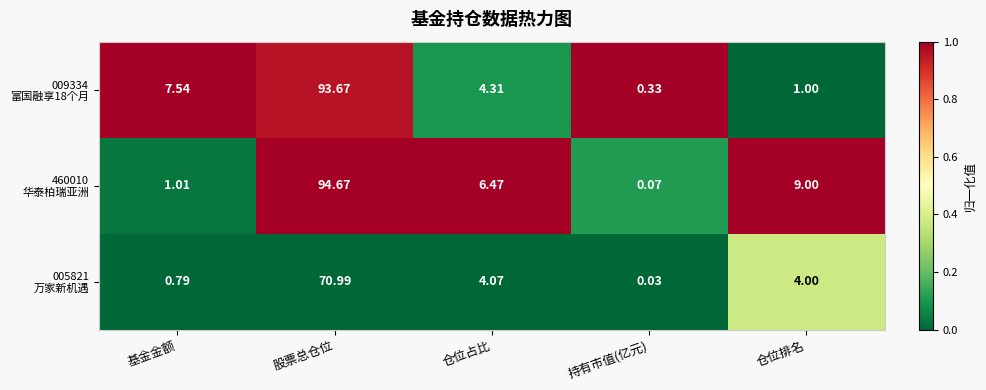

At which category is the sum across all series the highest?

股票总仓位